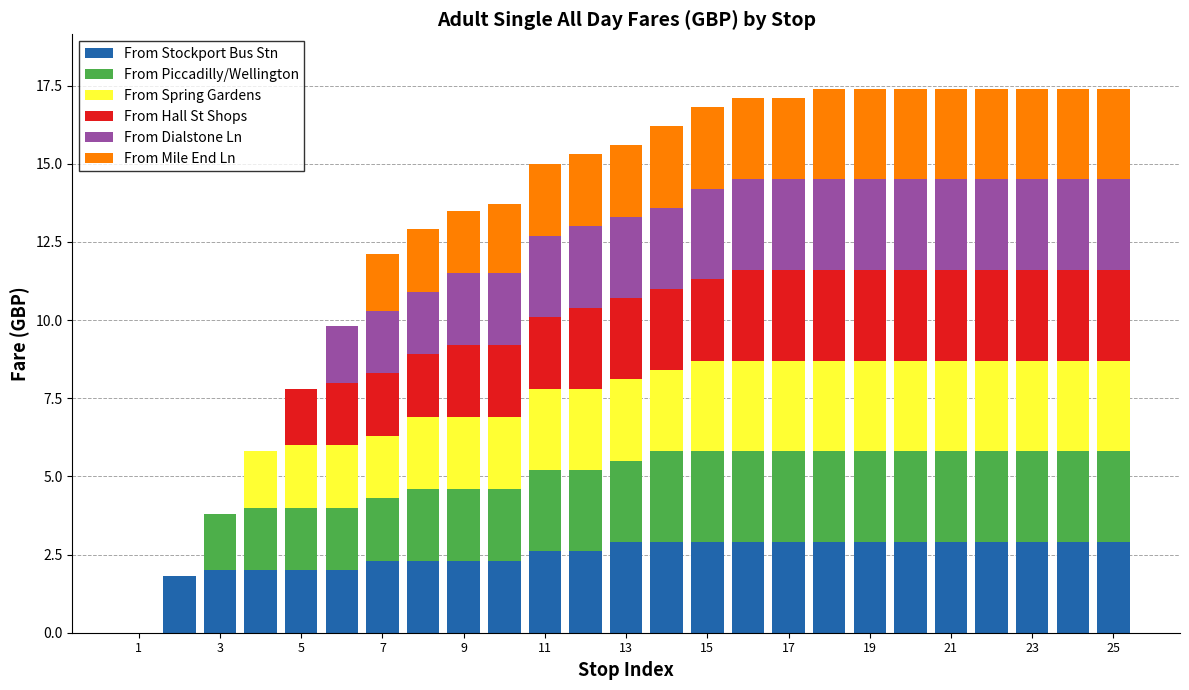

What is the maximum value for From Stockport Bus Stn?

2.9